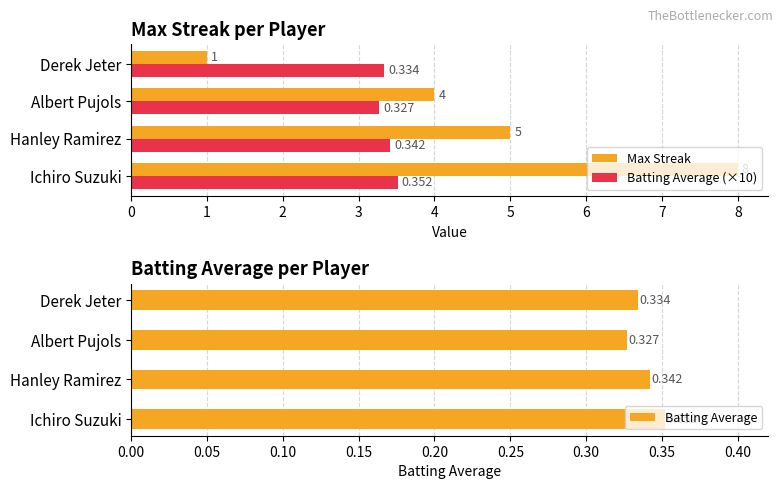

At which label is Max Streak closest to 4?

Albert Pujols